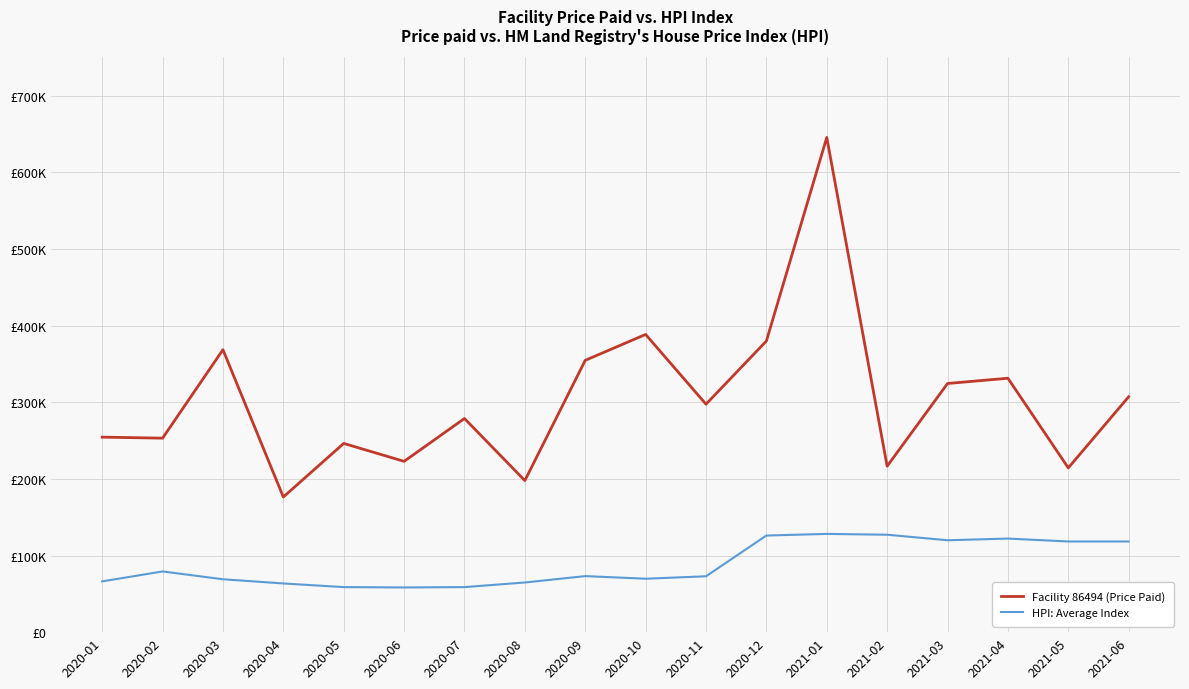

What is the difference between the second highest and minimum values in the HPI: Average Index series?

68793.1